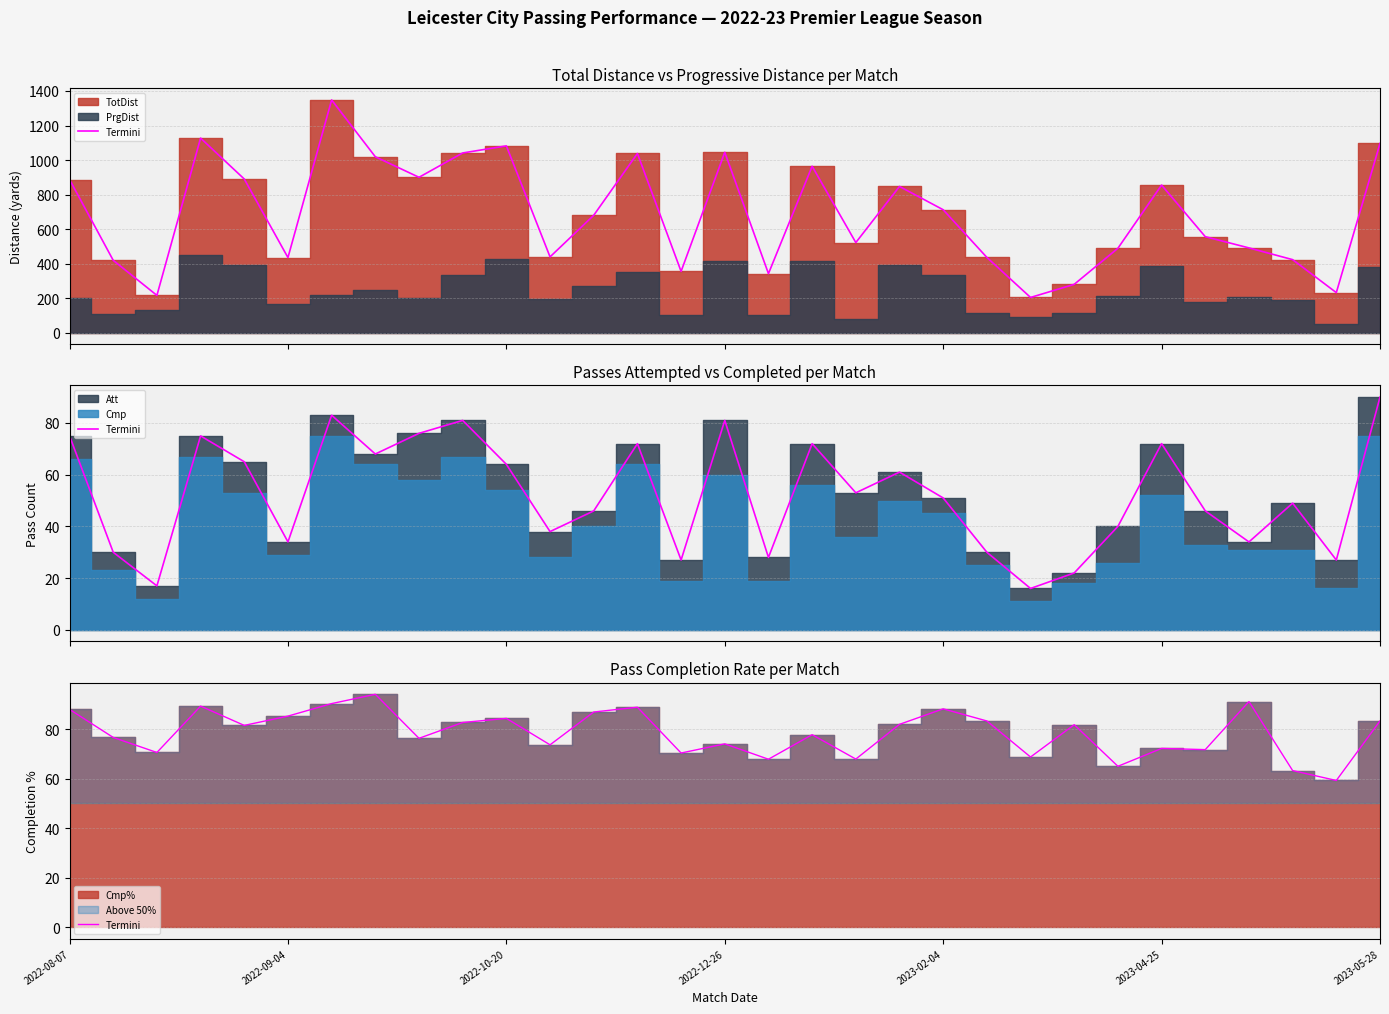

Which has a higher value, 24 or 9?

9